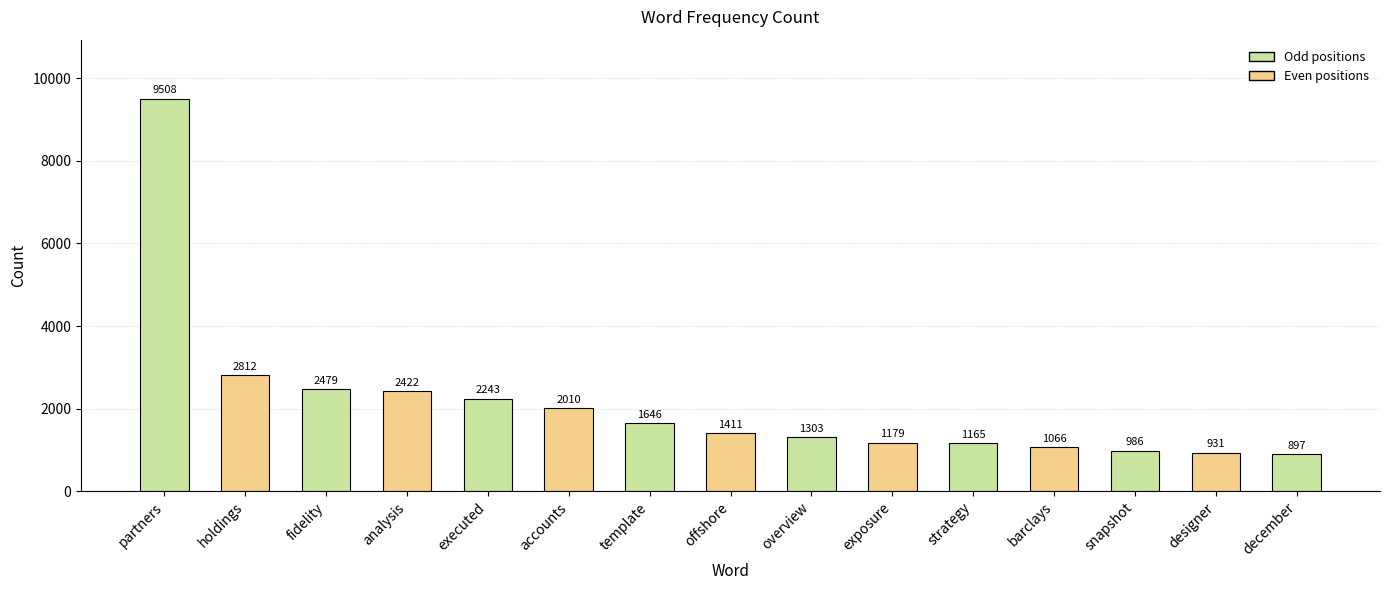

Rank the categories by value from highest to lowest.

partners, holdings, fidelity, analysis, executed, accounts, template, offshore, overview, exposure, strategy, barclays, snapshot, designer, december